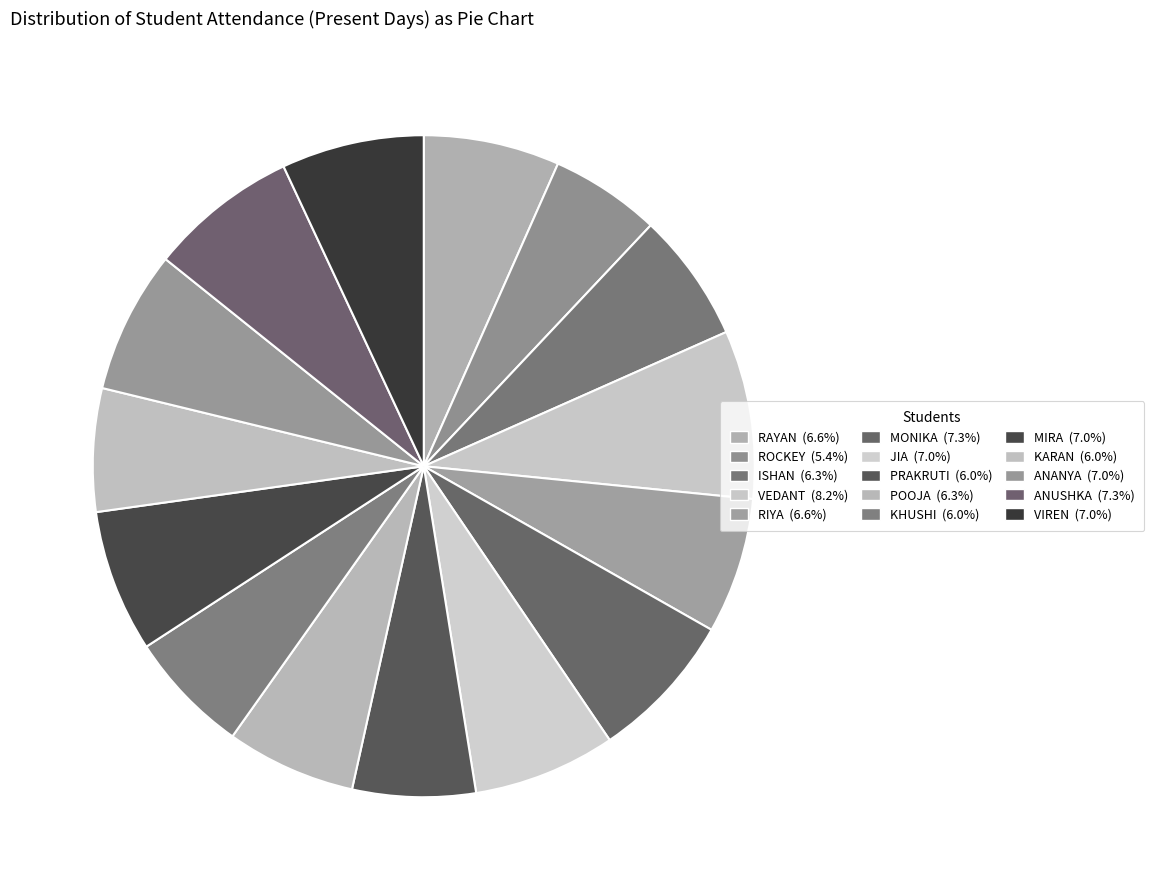

To the nearest percent, what percentage of the pie is POOJA?

6%